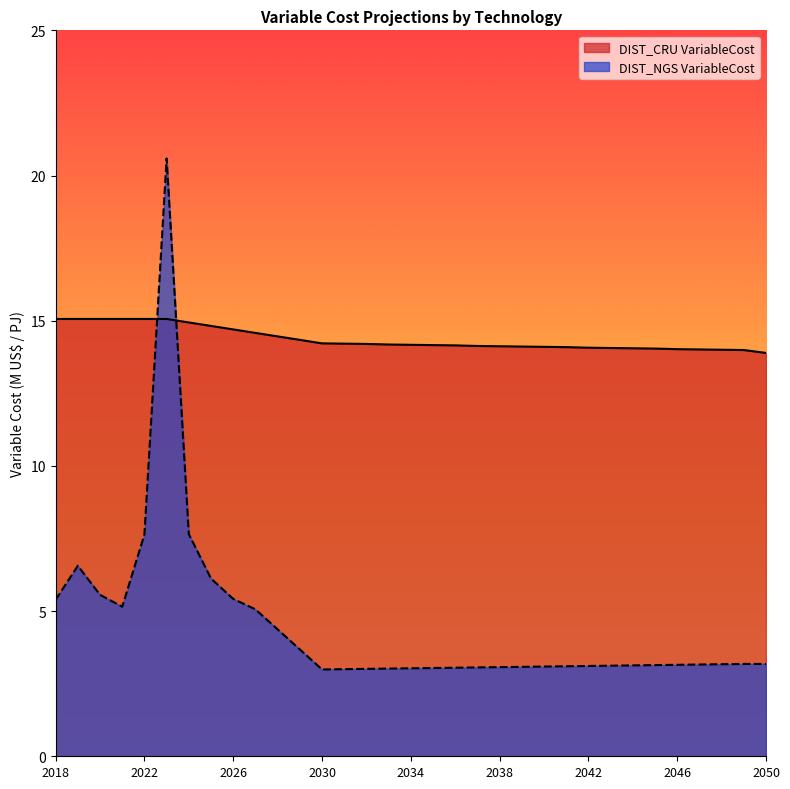

How many series are shown in this chart?

2